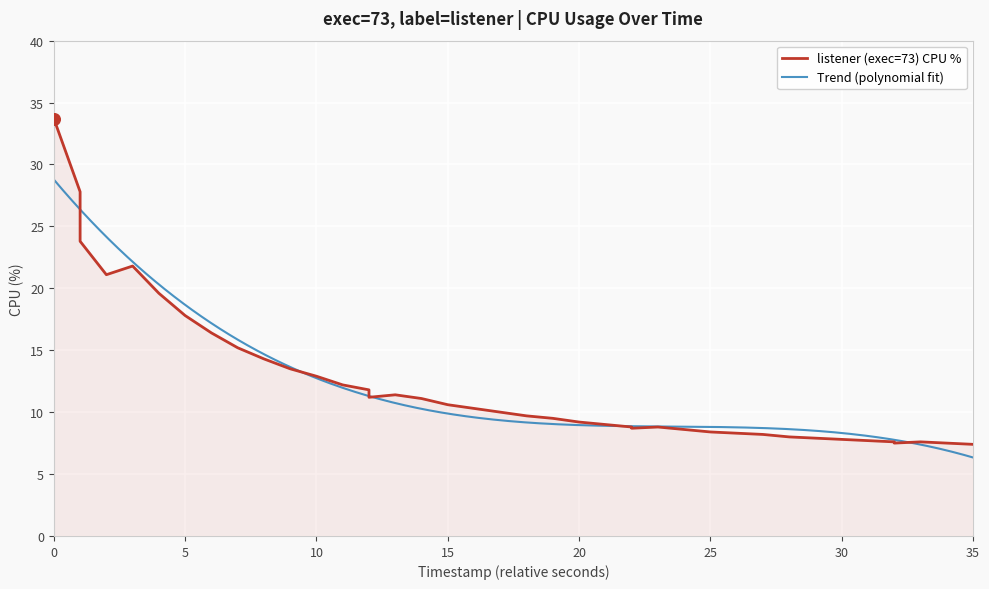

What is the highest value of the Trend (polynomial fit) series?

28.8